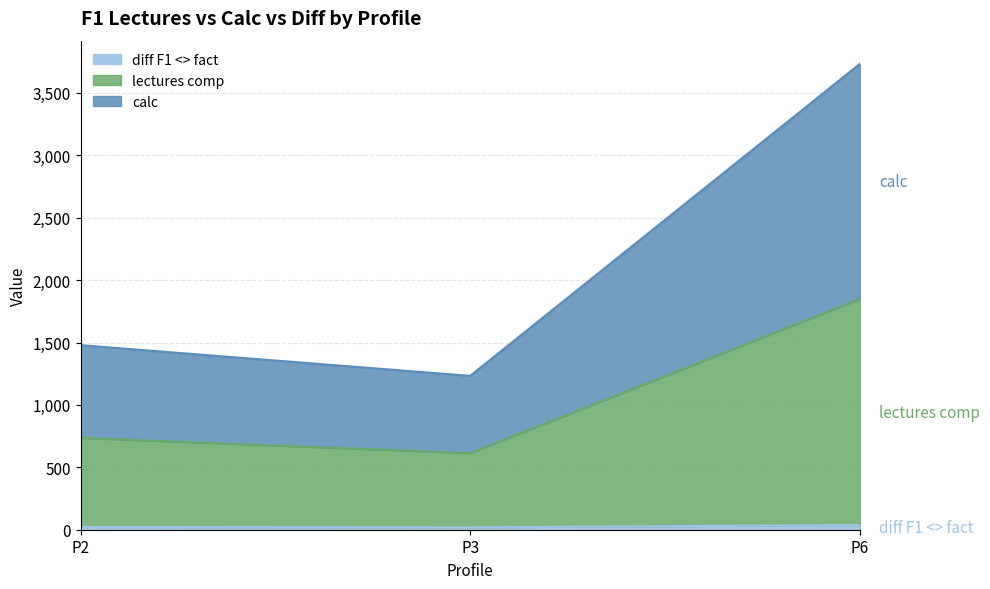

At which category is the sum across all series the highest?

P6